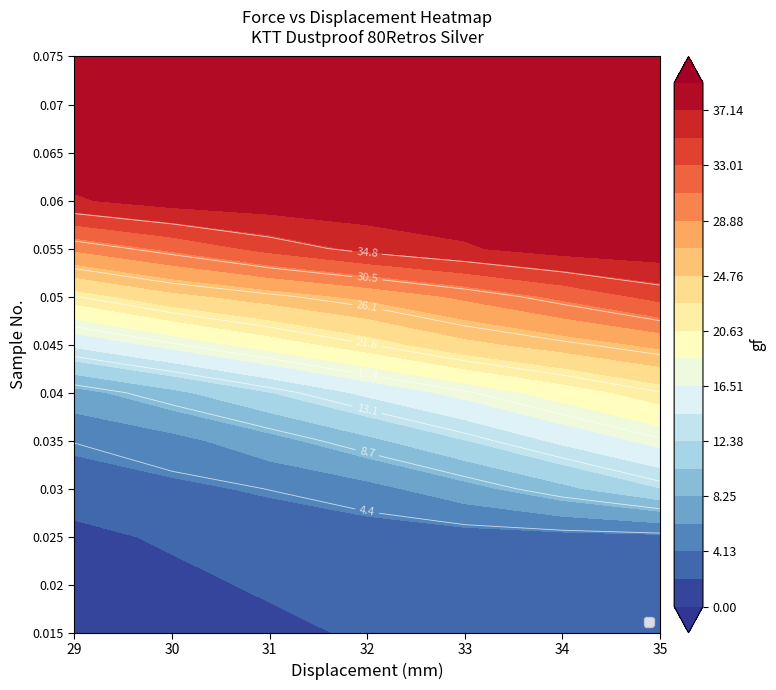

Reading right to left, what are all the values shown in this chart?

0.015: 3.3	3.1	2.9	2.5	1.3	0.2	0.0
0.02: 3.5	3.3	3.1	2.9	2.5	1.3	0.2
0.025: 3.7	3.5	3.3	3.1	2.9	2.5	1.3
0.03: 12.3	9.8	7.5	5.5	4.4	3.7	3.5
0.035: 17.2	14.9	12.3	9.8	7.5	5.5	4.4
0.04: 21.7	19.5	17.2	14.9	12.3	9.8	7.5
0.045: 27.3	25.7	24.1	21.7	19.5	17.2	14.9
0.05: 33.7	31.4	29.3	27.3	25.7	24.1	21.7
0.055: 38.5	38.1	36.9	35.6	33.7	31.4	29.3
0.06: 38.6	38.4	38.4	38.7	38.5	38.1	36.9
0.065: 38.9	38.8	38.6	38.4	38.4	38.7	38.5
0.07: 38.7	38.9	39.0	39.2	38.9	38.8	38.6
0.075: 39.0	39.2	38.8	38.6	38.4	38.4	38.7